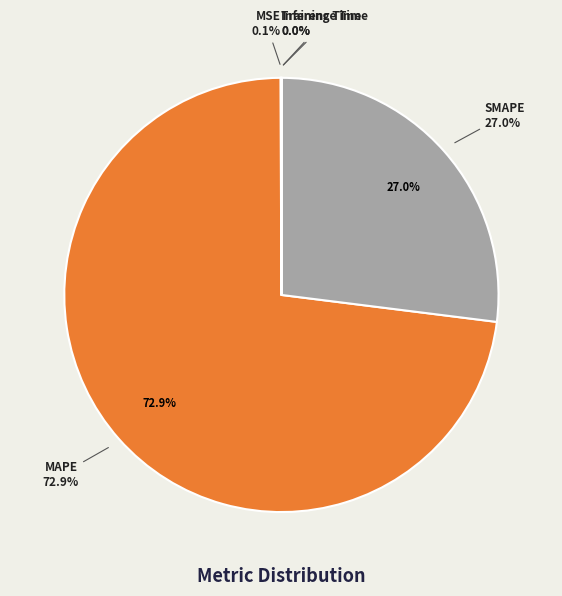

Is there a majority slice in this chart?

Yes